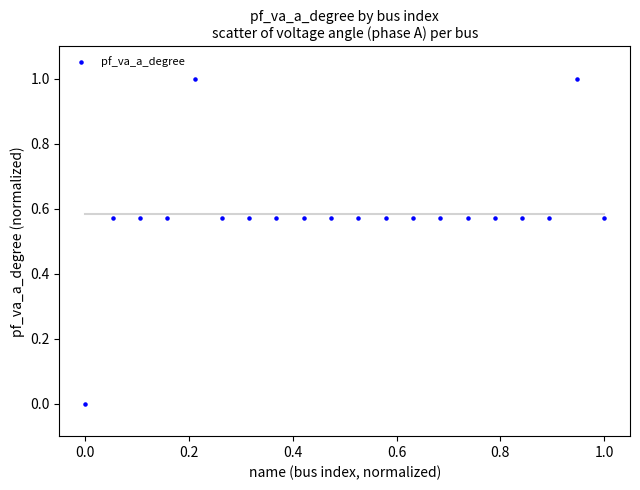

What is the range of X values (max minus min)?

1.0